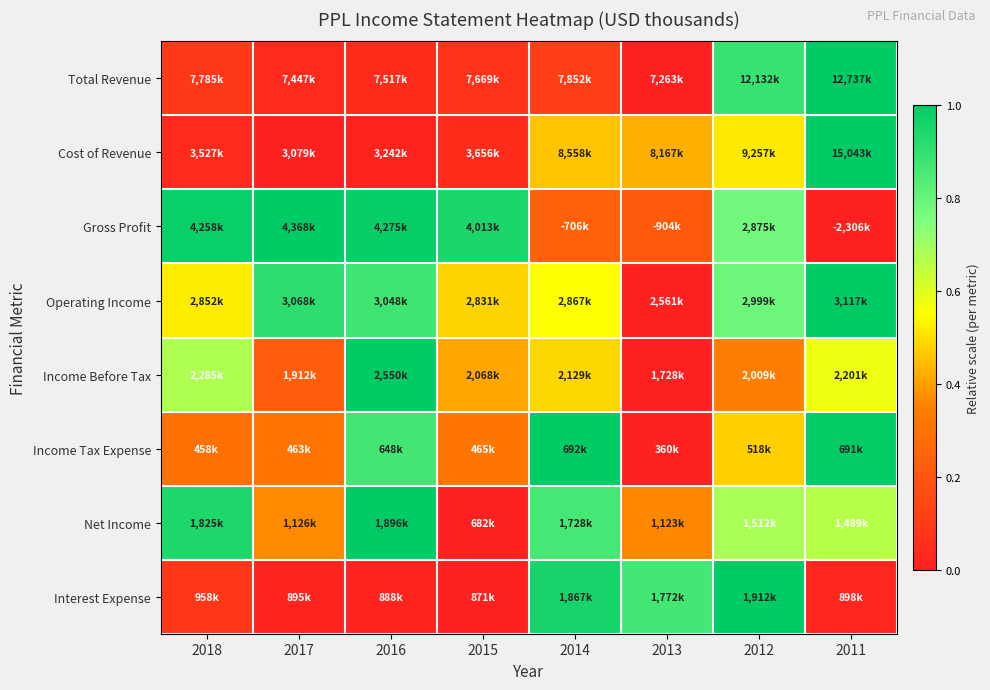

List the series in order of their peak value, highest first.

Total Revenue, Cost of Revenue, Gross Profit, Operating Income, Income Before Tax, Income Tax Expense, Net Income, Interest Expense